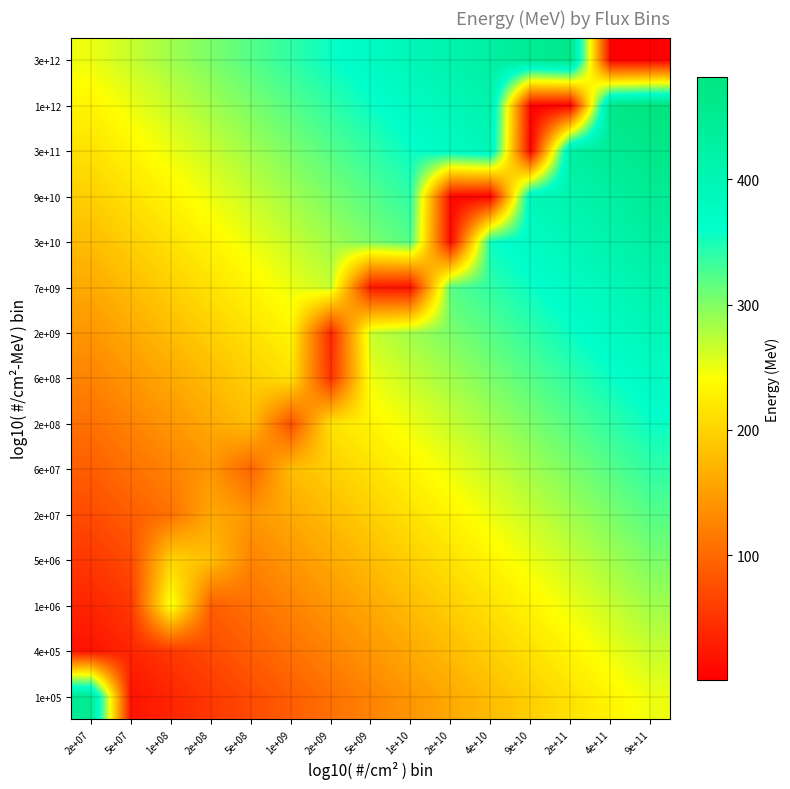

Rank the series by their maximum value, from lowest to highest.

4e+05, 1e+06, 5e+06, 2e+07, 6e+07, 2e+08, 6e+08, 2e+09, 7e+09, 3e+10, 9e+10, 1e+05, 3e+11, 3e+12, 1e+12